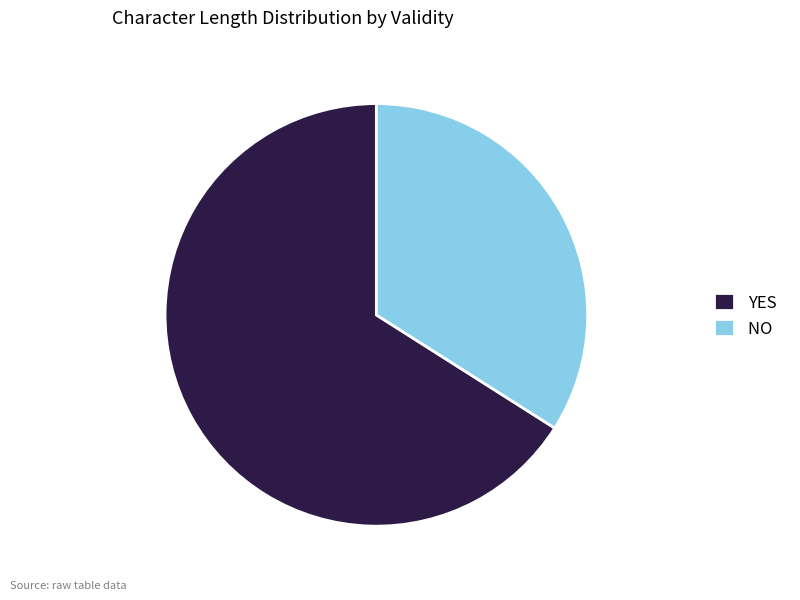

Which category has the biggest portion of the pie?

YES